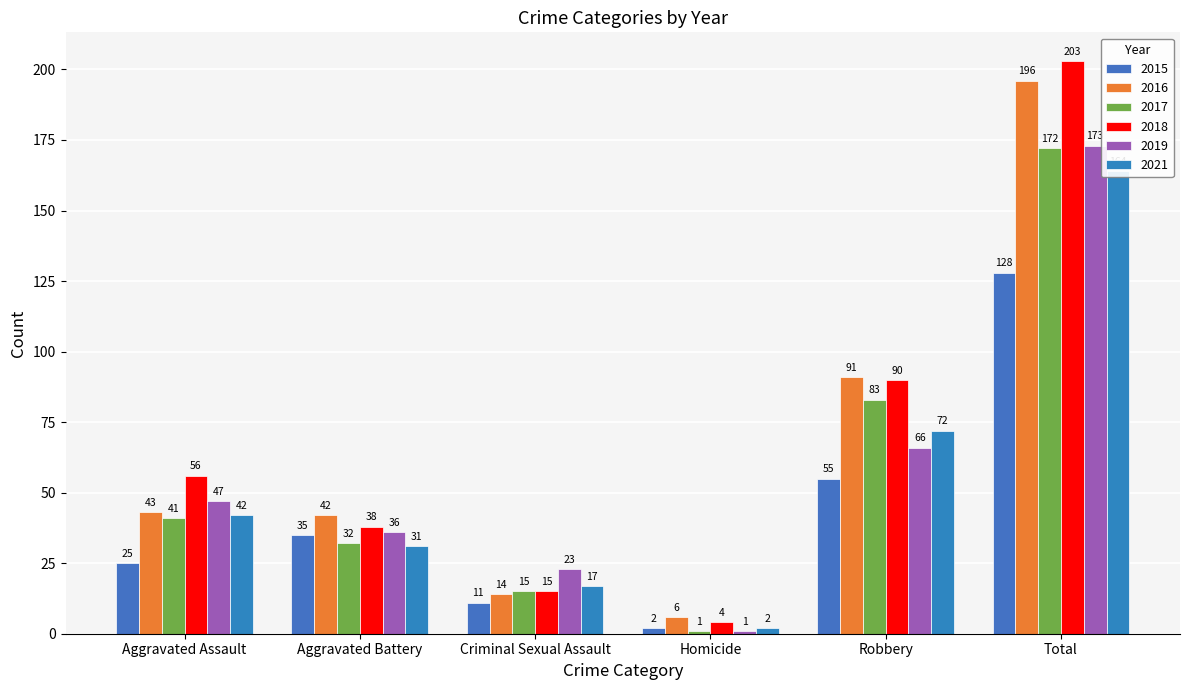

Is it true that 2015 equals 17 at Criminal Sexual Assault?

False